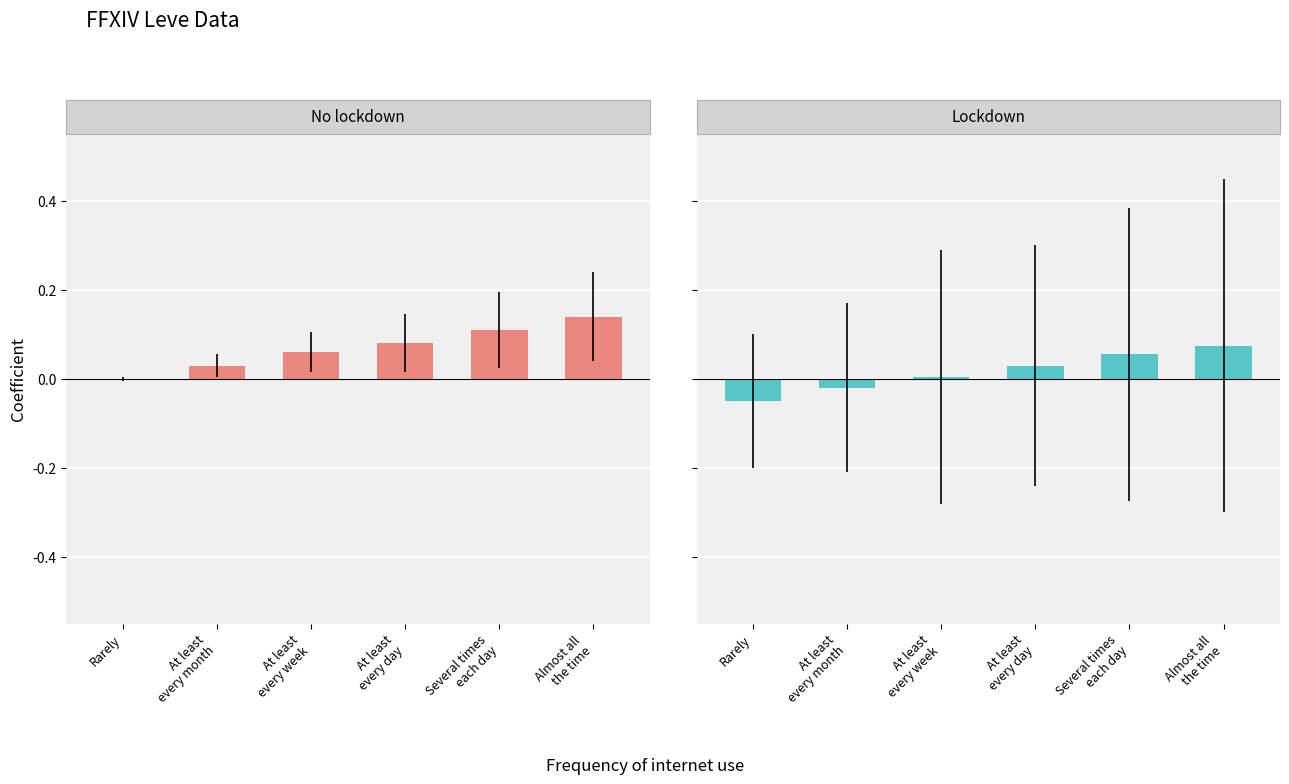

At which label does Lockdown reach its minimum?

Rarely